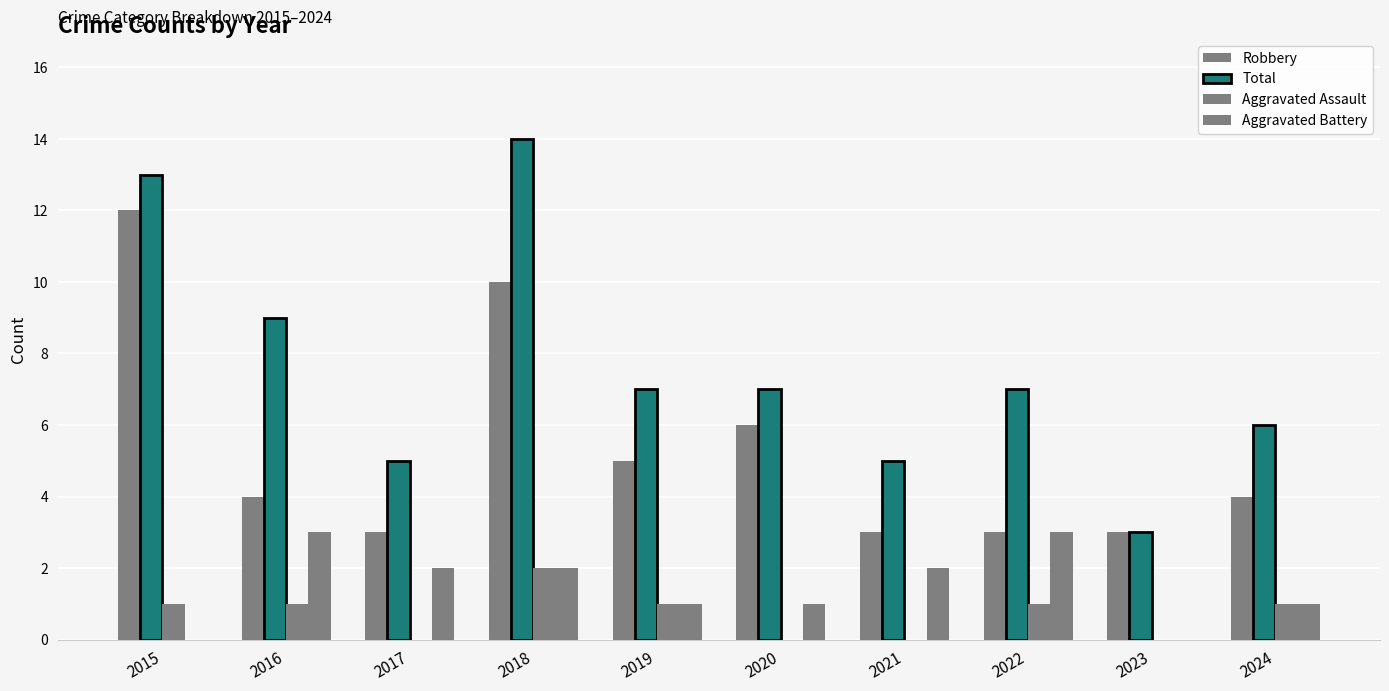

Where is Robbery nearest to the value 7?

2020